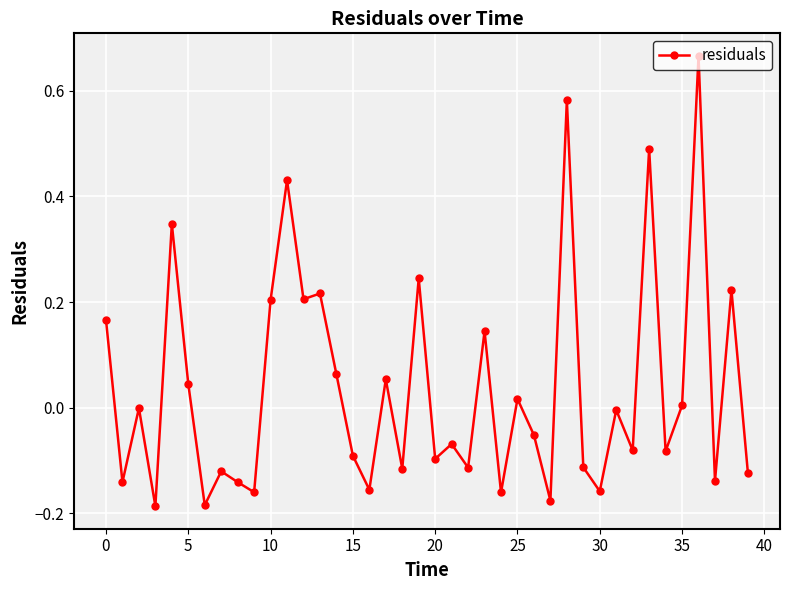

What is the difference between the second highest and minimum values?

0.8